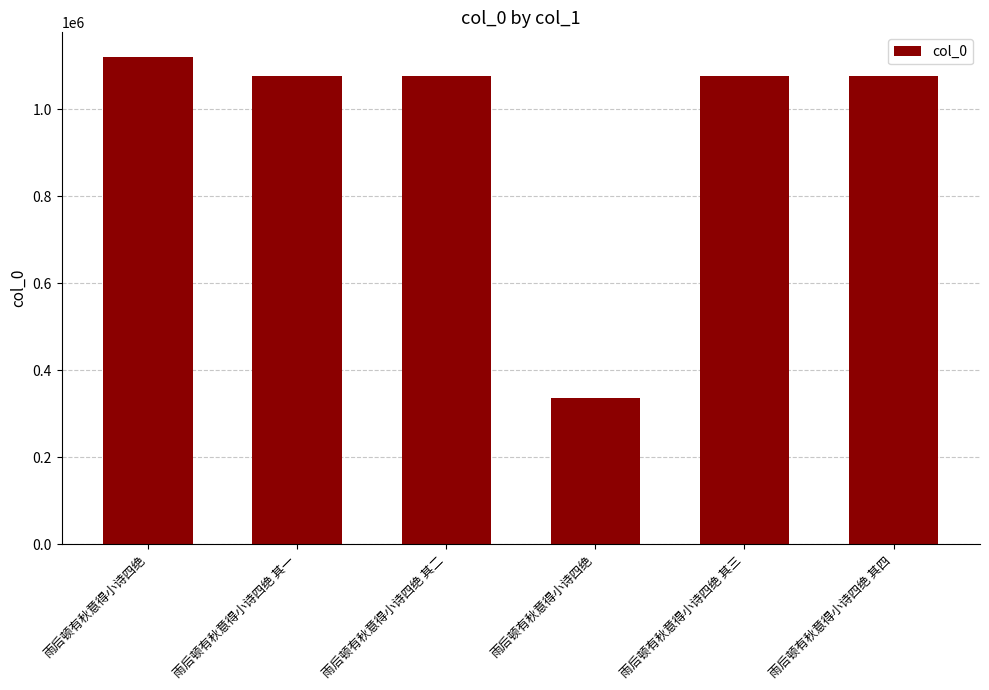

Are the bars grouped side by side (vs. stacked)?

No